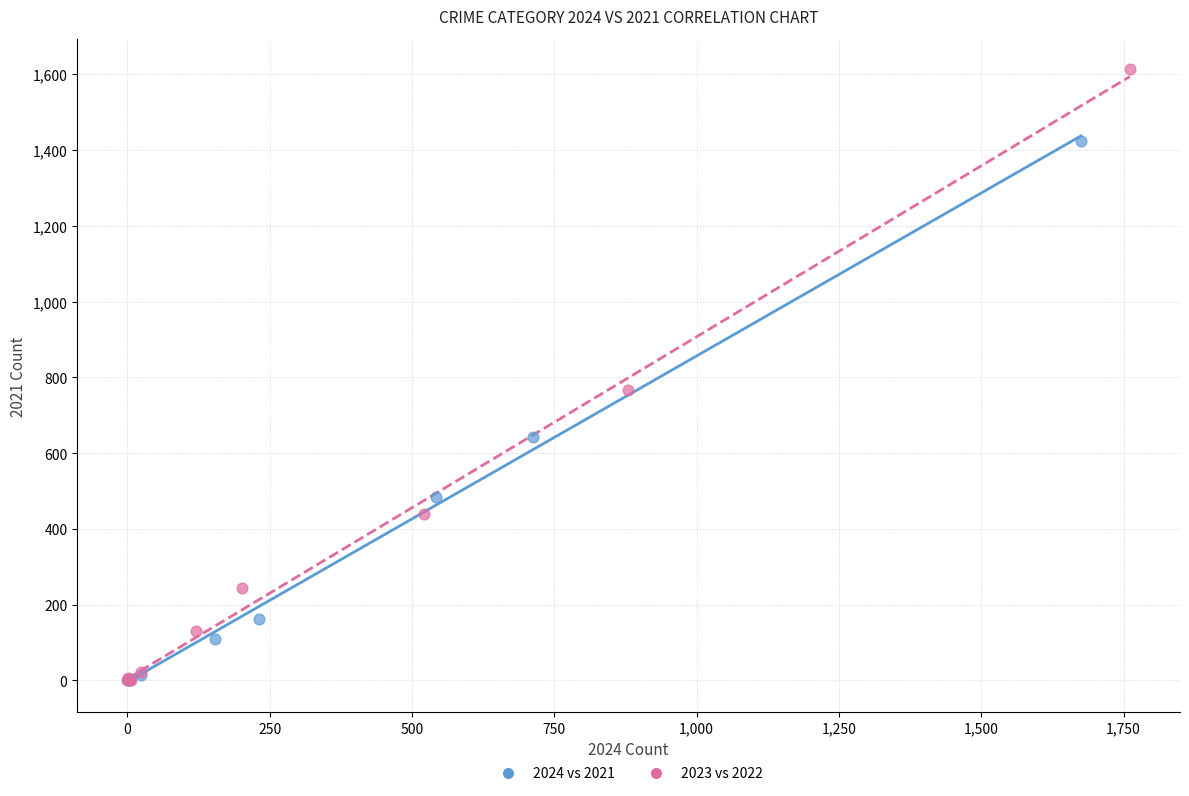

Which series reaches the maximum Y coordinate?

2023 vs 2022